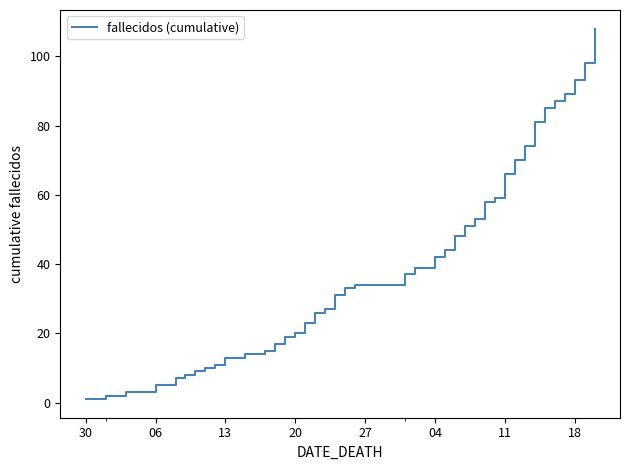

True or false: the data has more than 1 interior local peaks.

False